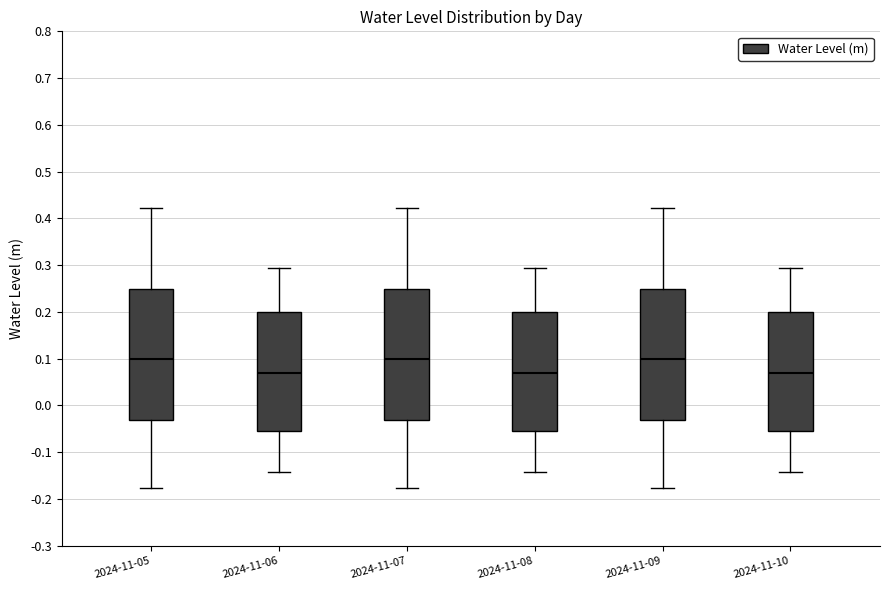

Reading left to right, read every box against the y-axis: the position of its median line, the range the box covers, and the ends of its whiskers. The values are not printed on the chart, so give them approximately, as read against the axis.

2024-11-05: median 0.10, box -0.03 to 0.25, whiskers -0.18 to 0.42
2024-11-06: median 0.07, box -0.05 to 0.20, whiskers -0.14 to 0.29
2024-11-07: median 0.10, box -0.03 to 0.25, whiskers -0.18 to 0.42
2024-11-08: median 0.07, box -0.05 to 0.20, whiskers -0.14 to 0.29
2024-11-09: median 0.10, box -0.03 to 0.25, whiskers -0.18 to 0.42
2024-11-10: median 0.07, box -0.05 to 0.20, whiskers -0.14 to 0.29